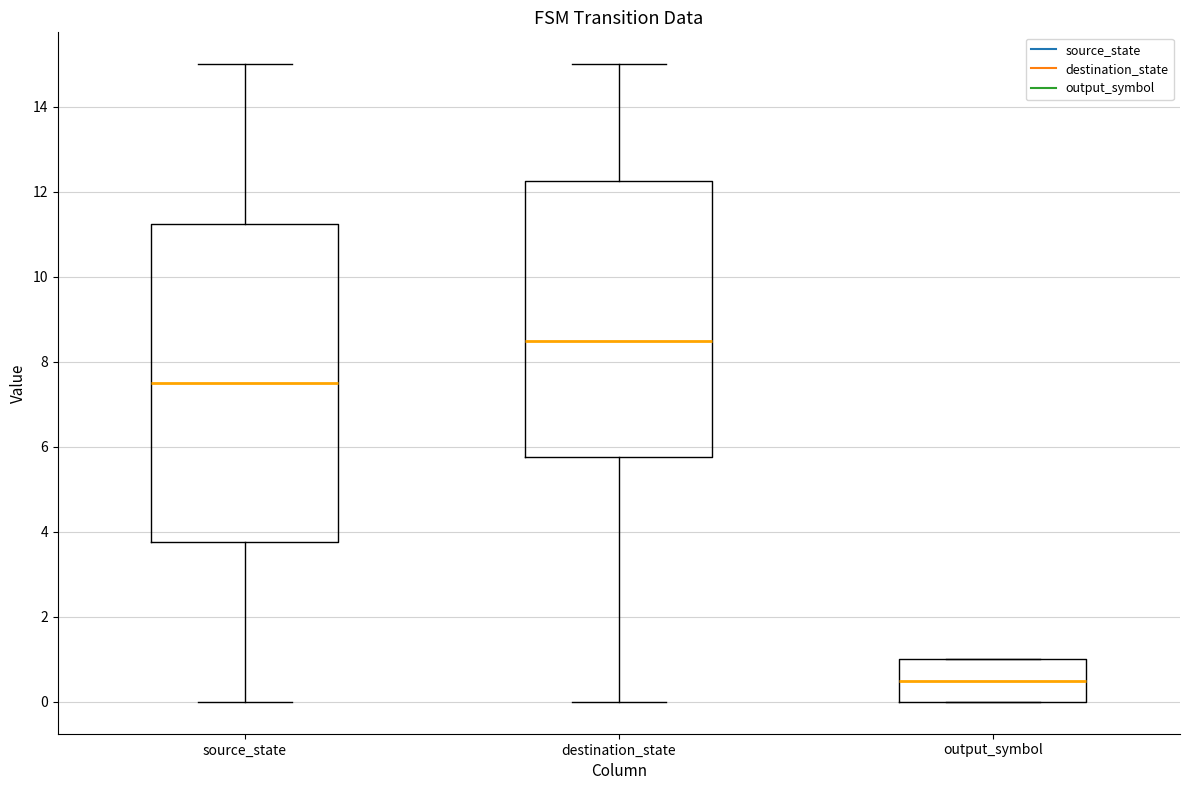

Where does the median line of the box for output_symbol sit on the y-axis? The values are not printed on the chart, so give them approximately, as read against the axis.

0.6